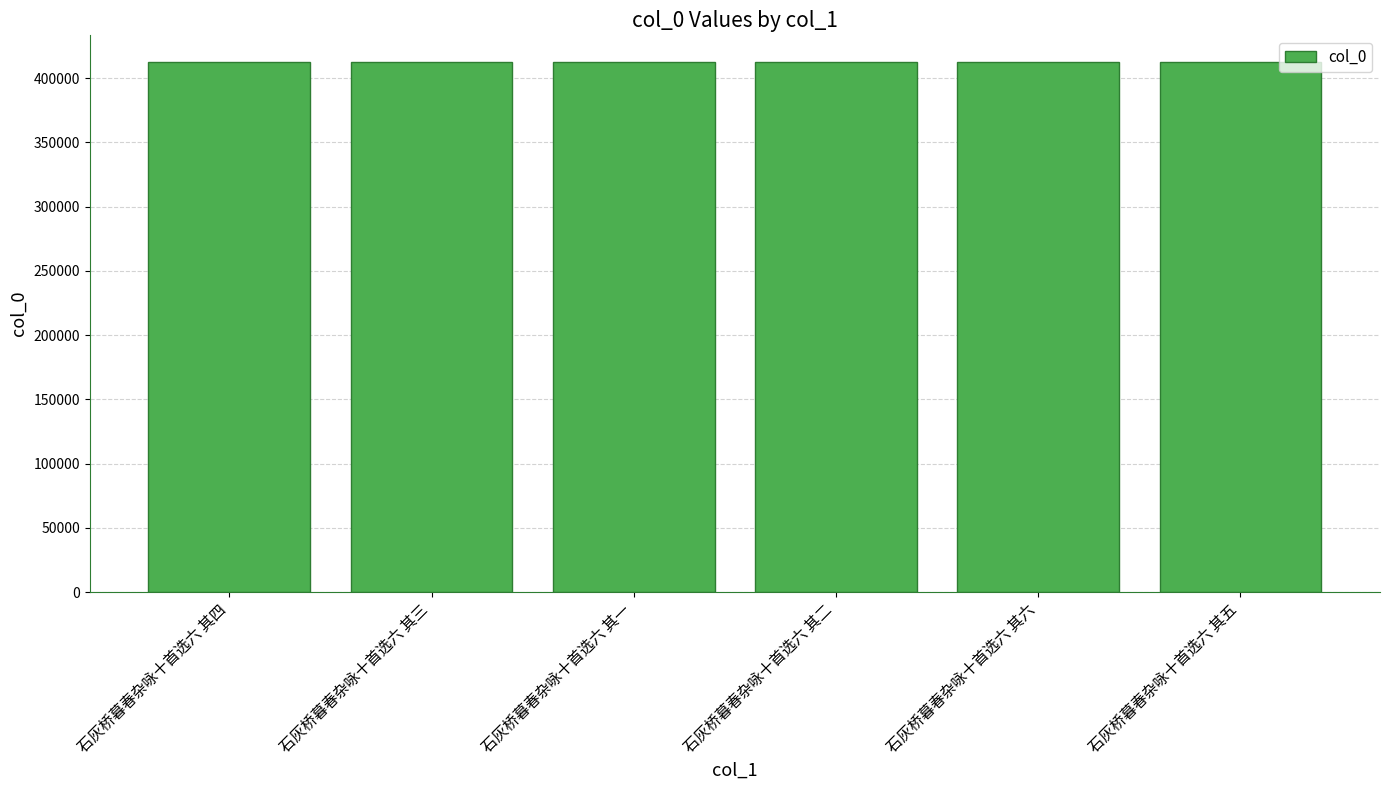

What position from the right is 石灰桥暮春杂咏十首选六 其四?

6